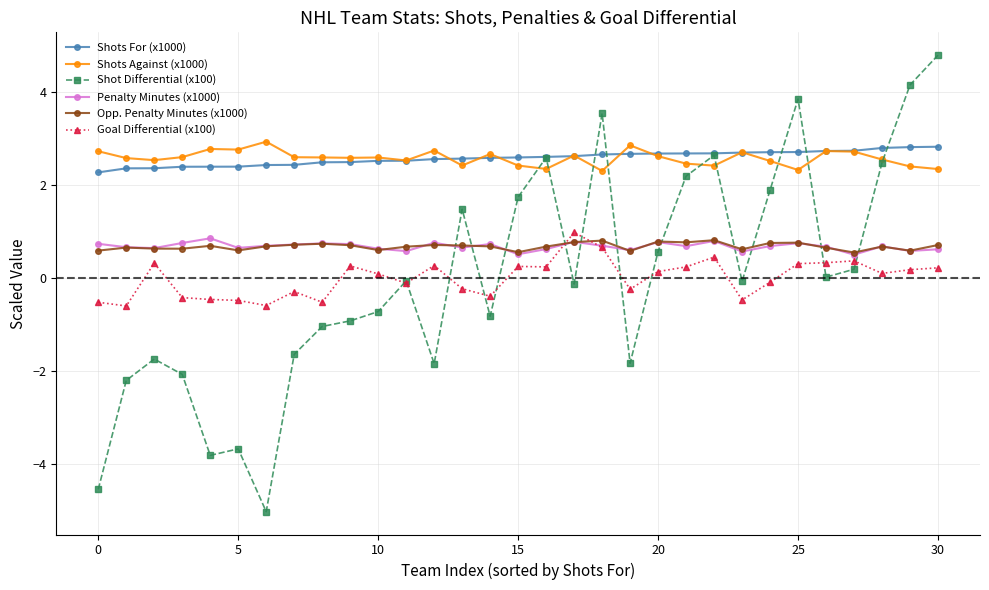

Is this an area chart (filled region under the line)?

No